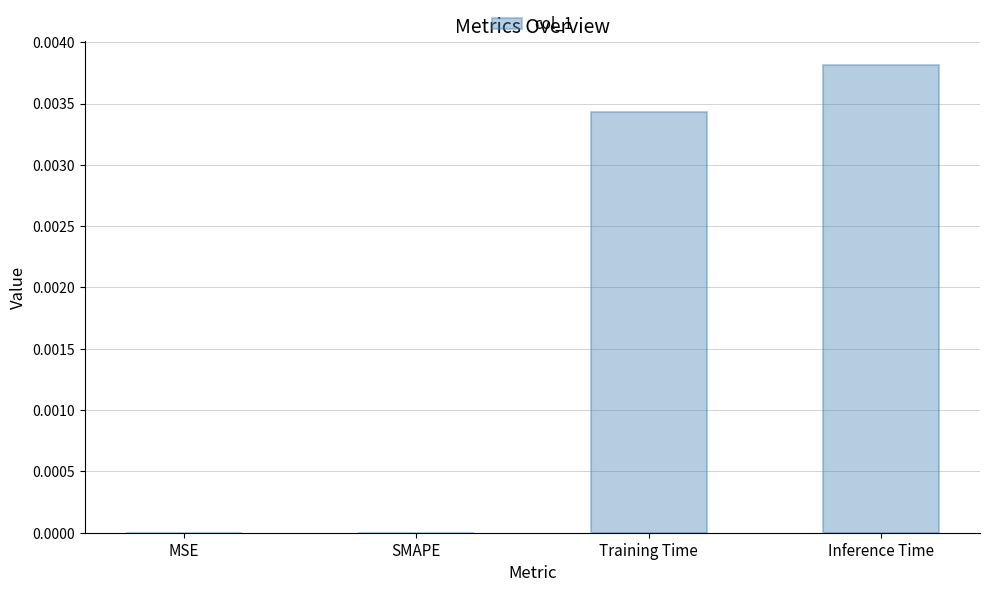

Between SMAPE and Training Time, which is larger?

Training Time